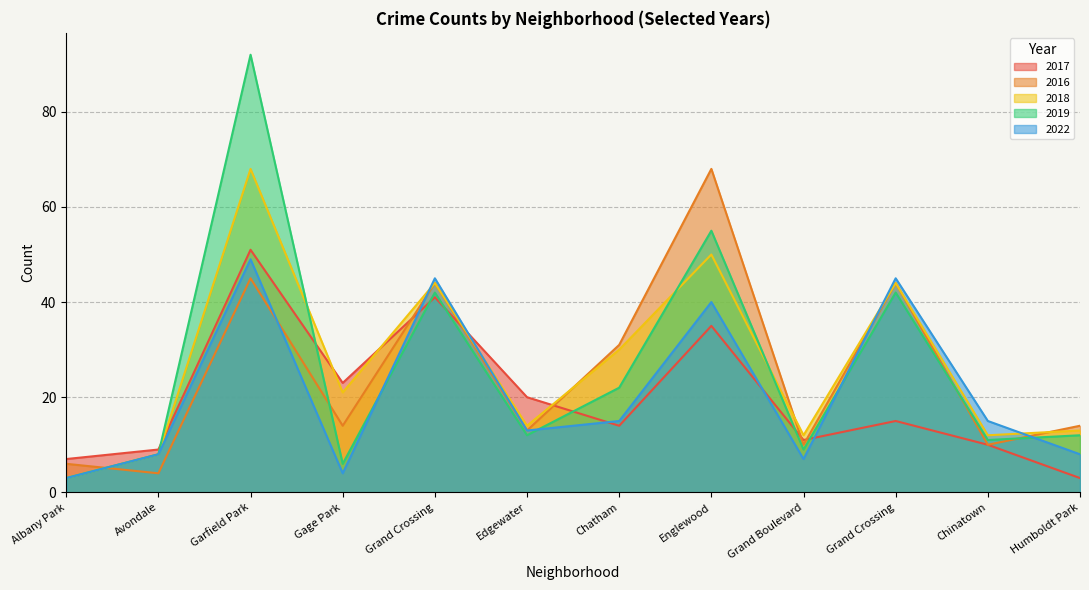

Is the value of 2019 at Grand Crossing greater than the value of 2016 at Garfield Park?

No